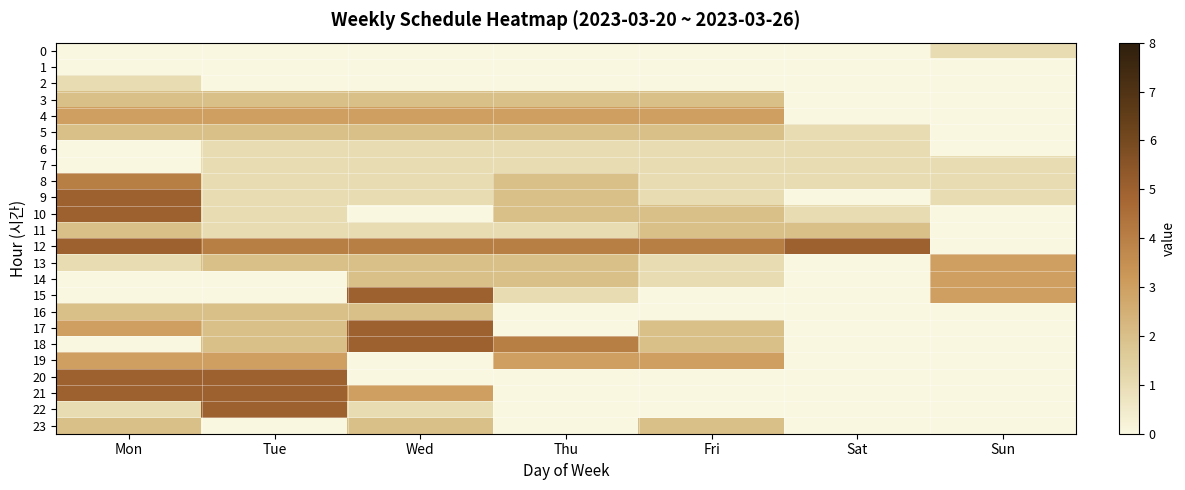

Rank the series by their maximum value, from highest to lowest.

9, 10, 12, 15, 17, 18, 20, 21, 22, 8, 4, 13, 14, 19, 3, 5, 11, 16, 23, 0, 2, 6, 7, 1